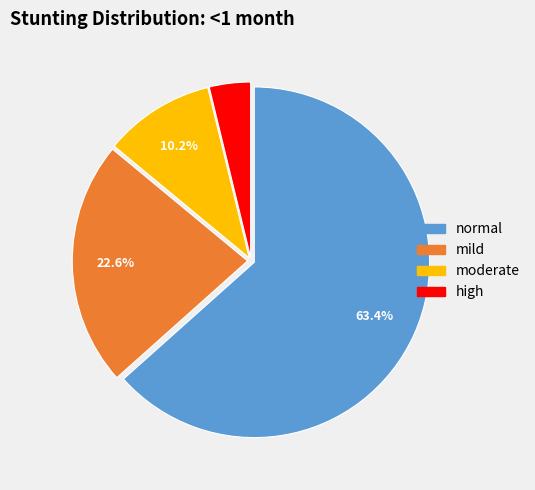

Is it true that normal is 76% of the pie?

False